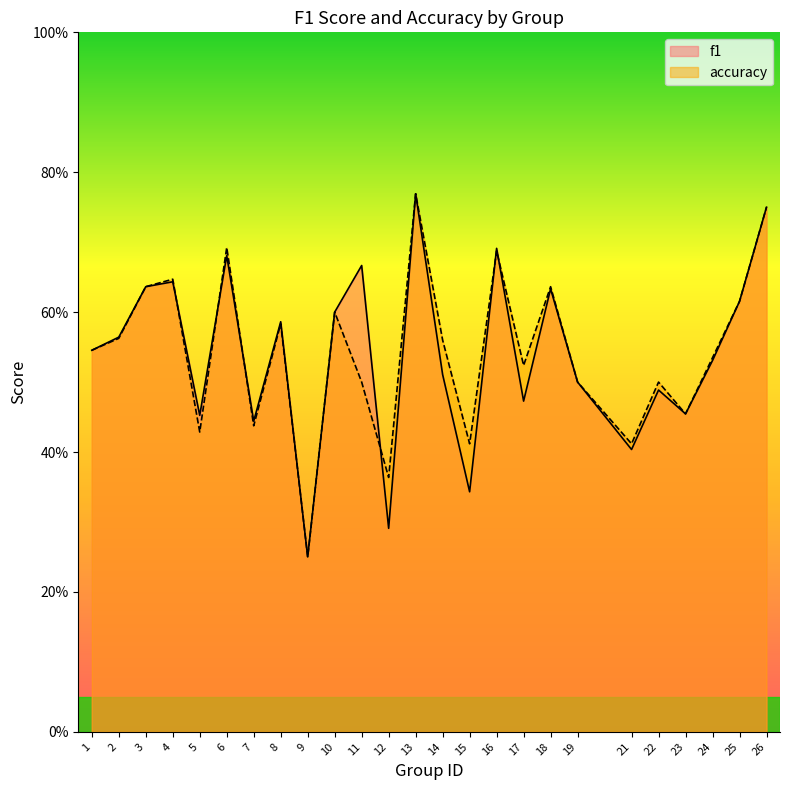

At which category is the sum across all series the highest?

13